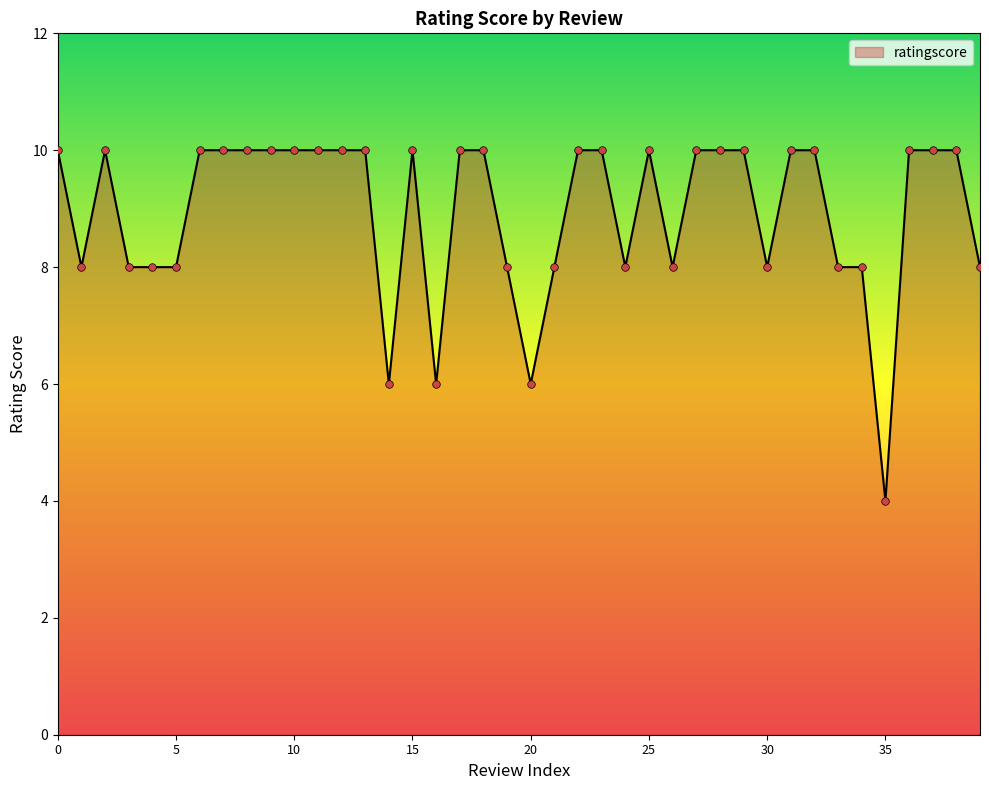

What is the difference between the maximum and minimum values?

6